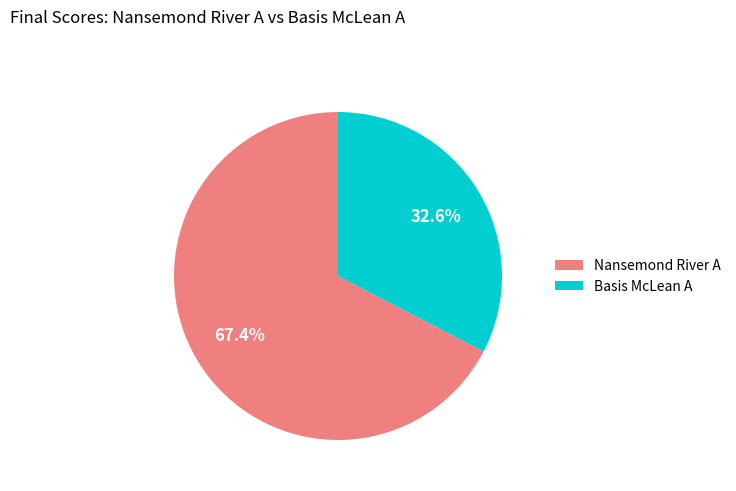

Count the number of slices in the pie.

2